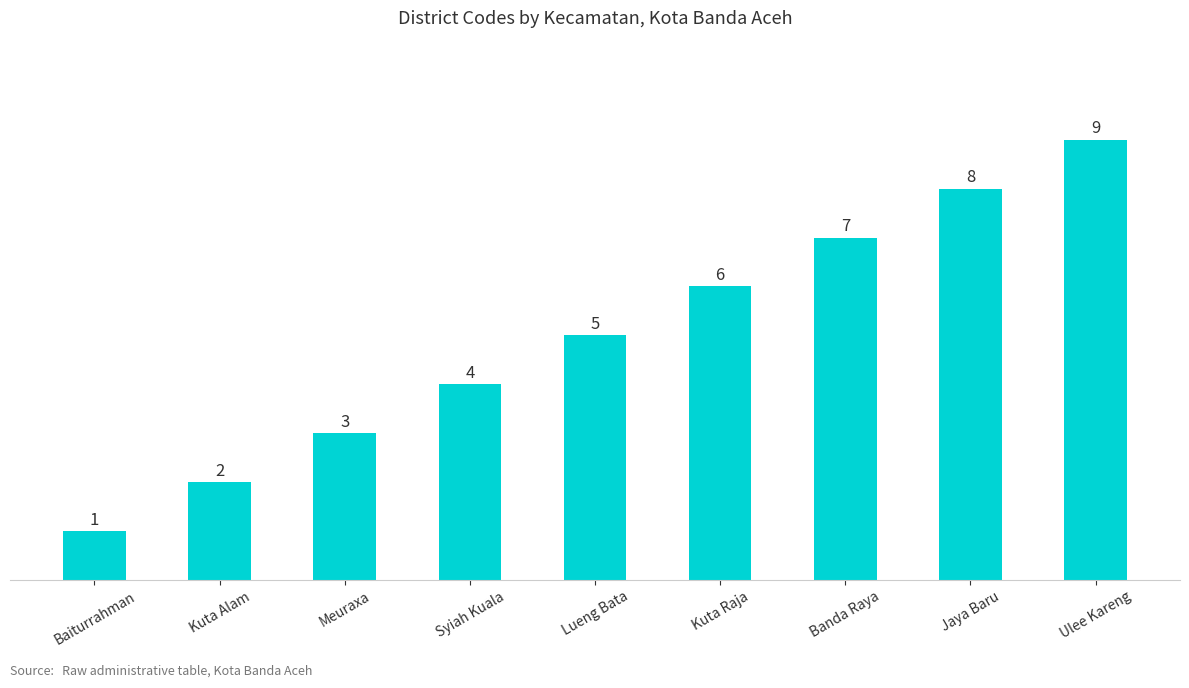

What position from the right is Kuta Raja?

4